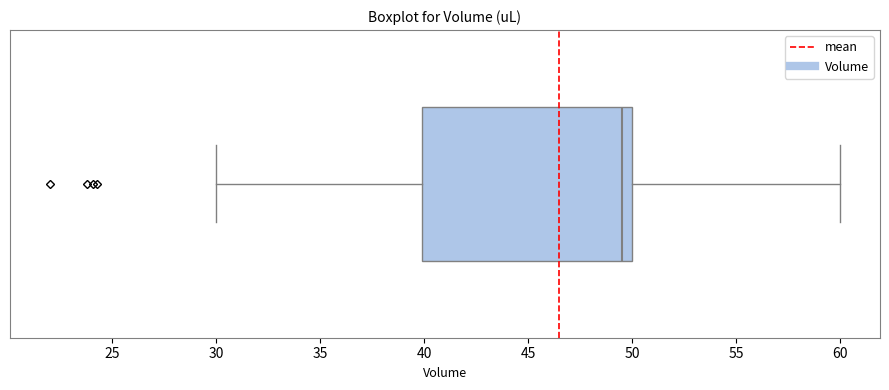

Read this box plot against the x-axis: the position of the median line, the range covered by the box, and the ends of both whiskers. The values are not printed on the chart, so give them approximately, as read against the axis.

median 49.5, box 40.0 to 50.0, whiskers 30.0 to 60.0